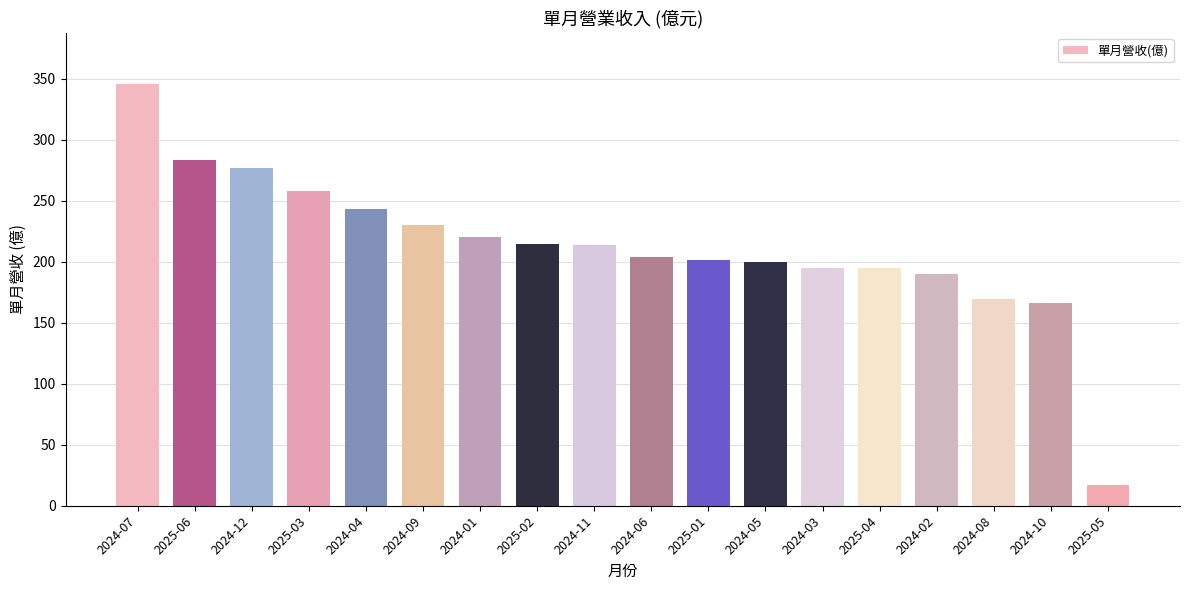

What is the ratio of the value at 2024-12 to the value at 2024-05?

1.4